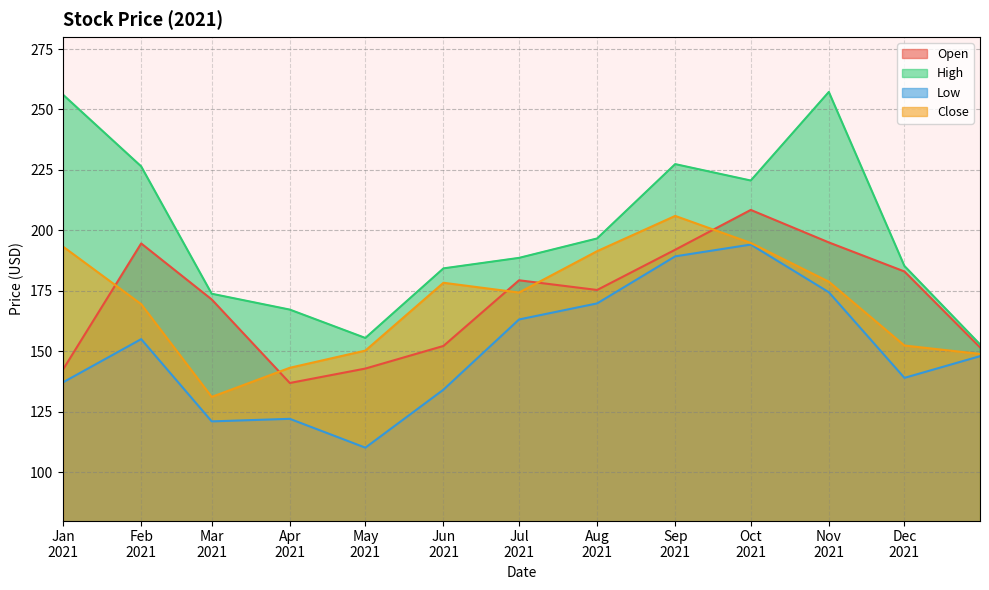

How many interior local peaks does the Low series have?

3